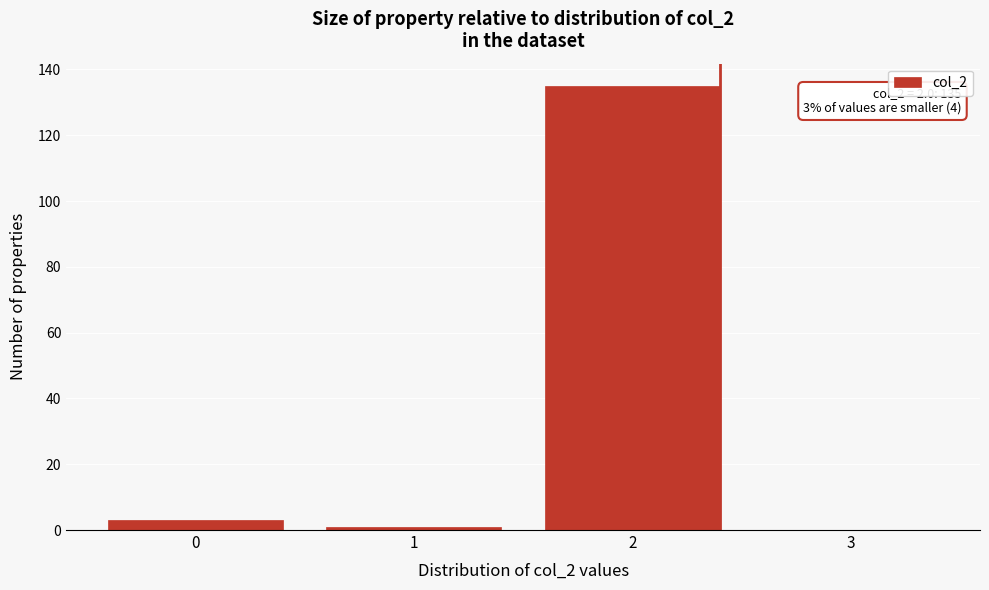

Reading left to right, list all the values displayed in this chart.

0=3	1=1	2=135	3=0